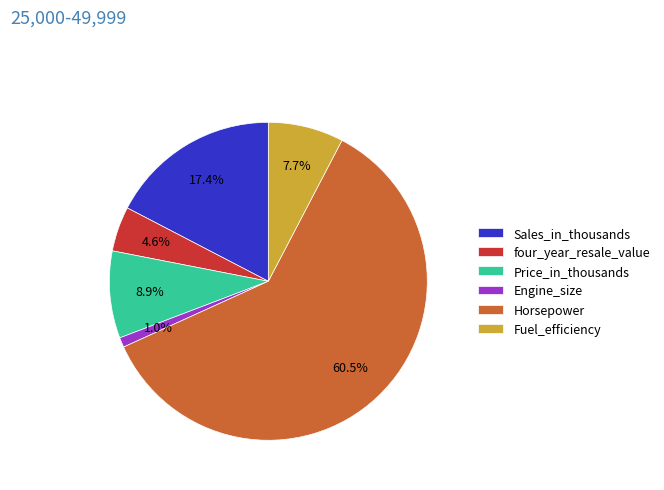

What portion of the pie excludes Price_in_thousands?

91.1%